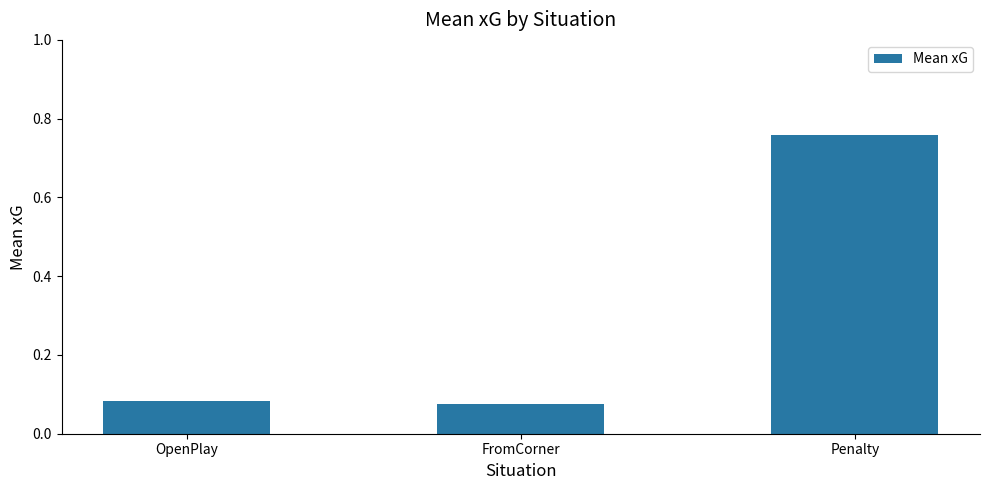

How many values are between 0 and 1?

3